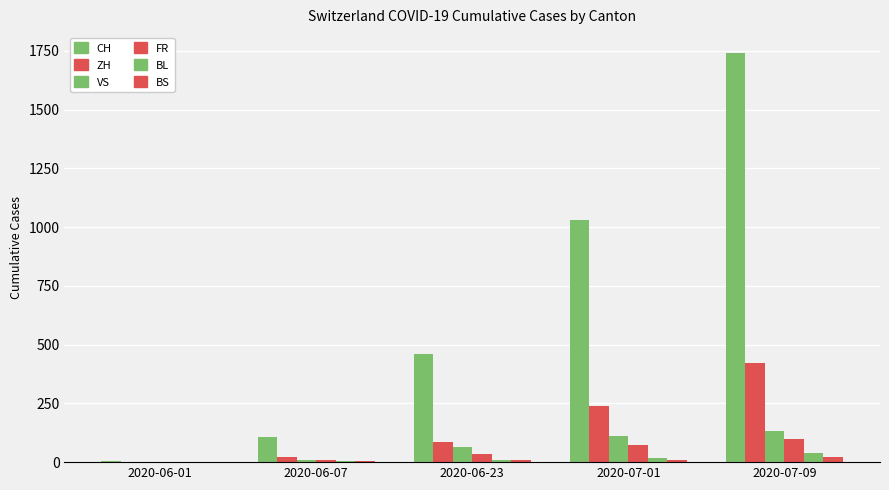

What is the spread (max minus min) of values at 2020-06-07?

104